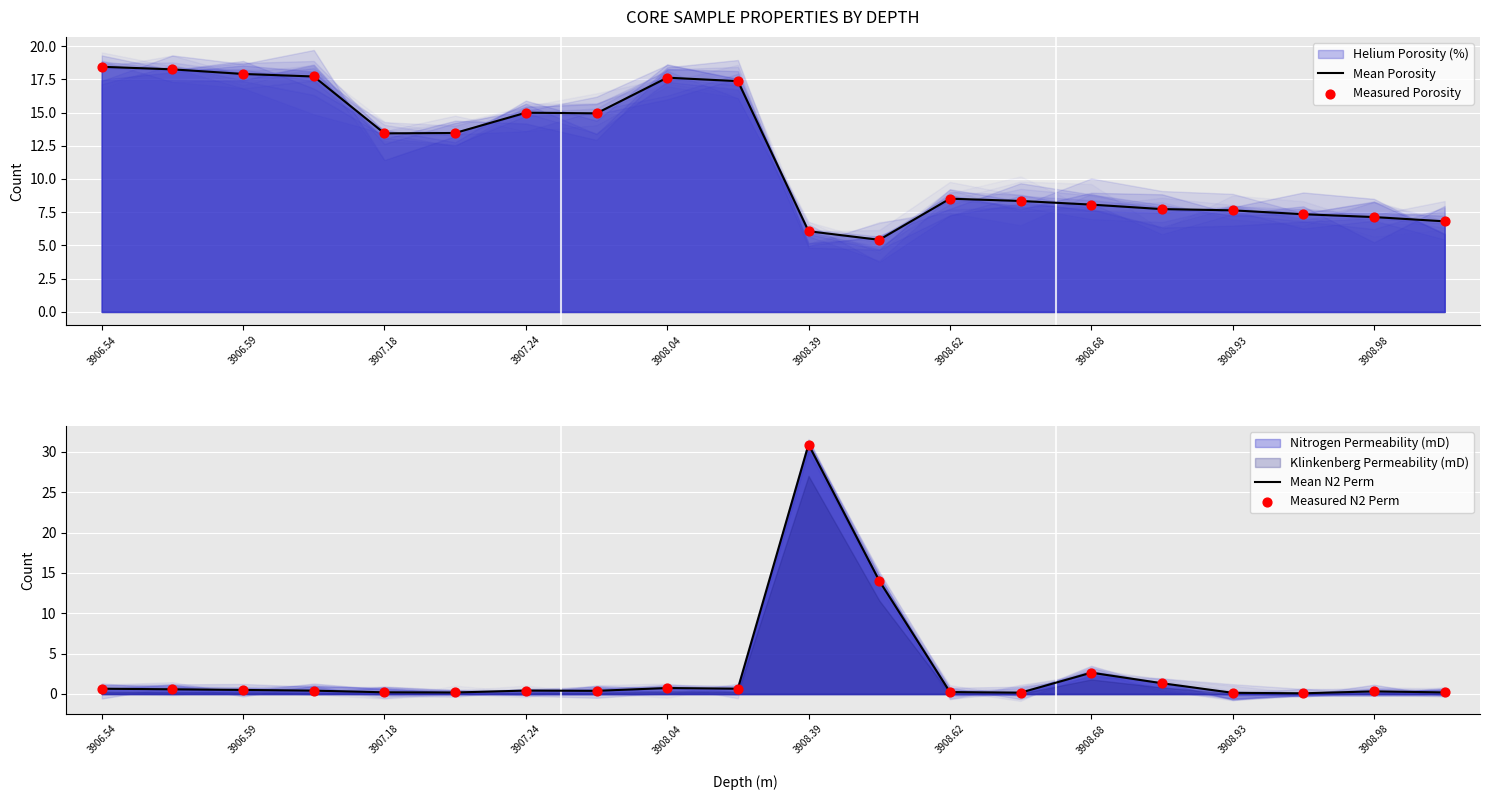

Which series contains the highest Y value?

Mean N2 Perm